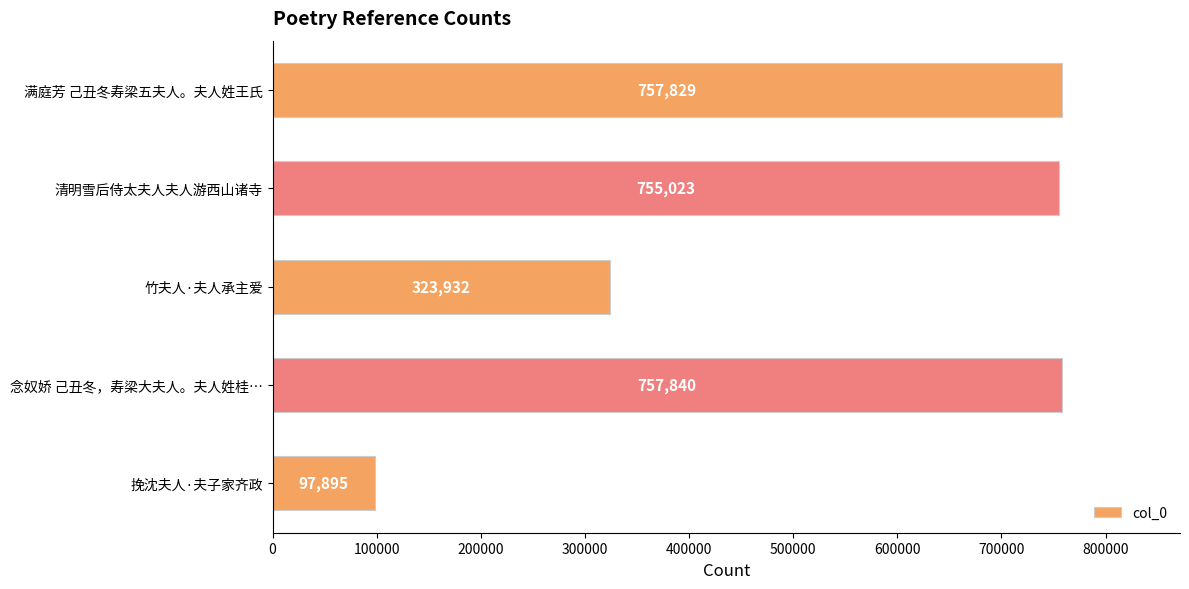

What is the label of the 1st bar from the bottom?

挽沈夫人·夫子家齐政